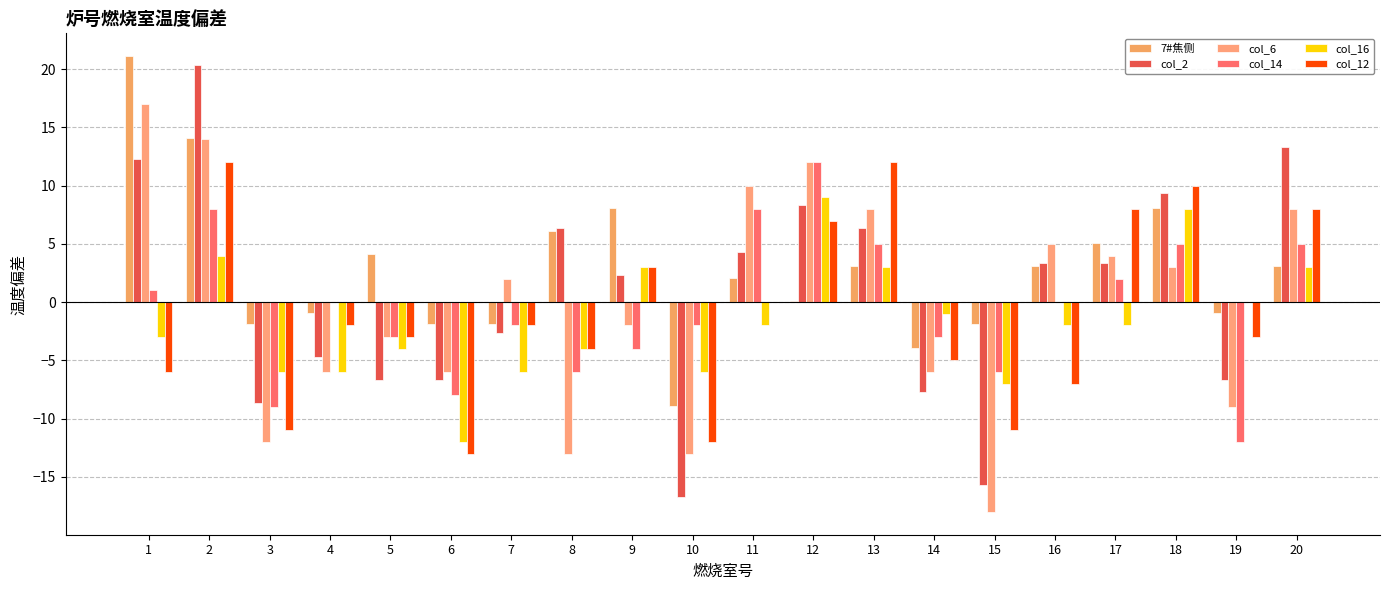

Reading right to left, list all the values displayed in this chart.

7#焦侧: 3.1	-0.9	8.1	5.1	3.1	-1.9	-3.9	3.1	0.1	2.1	-8.9	8.1	6.1	-1.9	-1.9	4.1	-0.9	-1.9	14.1	21.1
col_2: 13.3	-6.7	9.3	3.3	3.3	-15.7	-7.7	6.3	8.3	4.3	-16.7	2.3	6.3	-2.7	-6.7	-6.7	-4.7	-8.7	20.3	12.3
col_6: 8.0	-9.0	3.0	4.0	5.0	-18.0	-6.0	8.0	12.0	10.0	-13.0	-2.0	-13.0	2.0	-6.0	-3.0	-6.0	-12.0	14.0	17.0
col_14: 5.0	-12.0	5.0	2.0	0.0	-6.0	-3.0	5.0	12.0	8.0	-2.0	-4.0	-6.0	-2.0	-8.0	-3.0	0.0	-9.0	8.0	1.0
col_16: 3.0	0.0	8.0	-2.0	-2.0	-7.0	-1.0	3.0	9.0	-2.0	-6.0	3.0	-4.0	-6.0	-12.0	-4.0	-6.0	-6.0	4.0	-3.0
col_12: 8.0	-3.0	10.0	8.0	-7.0	-11.0	-5.0	12.0	7.0	0.0	-12.0	3.0	-4.0	-2.0	-13.0	-3.0	-2.0	-11.0	12.0	-6.0